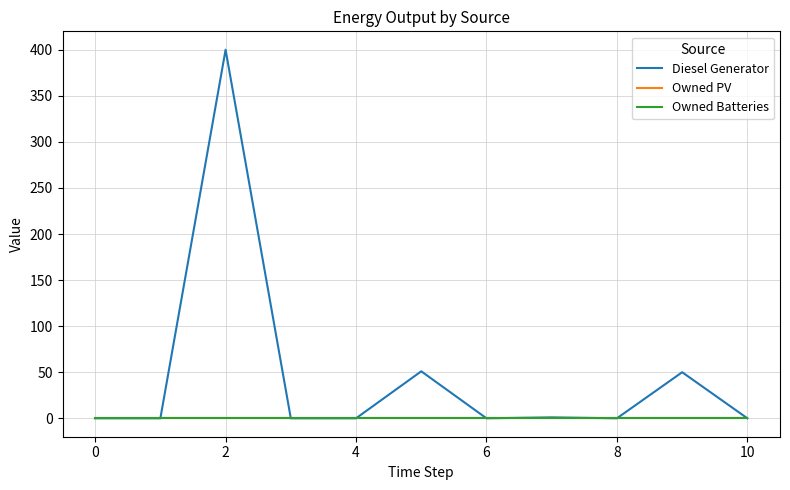

At how many categories does at least one series exceed 81?

1